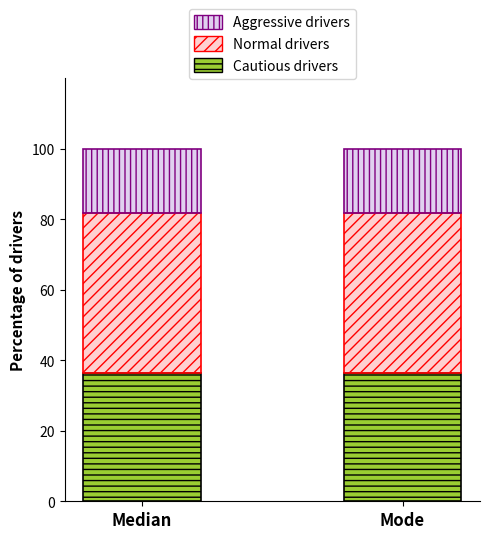

What is the lowest value of the Cautious drivers series?

36.4